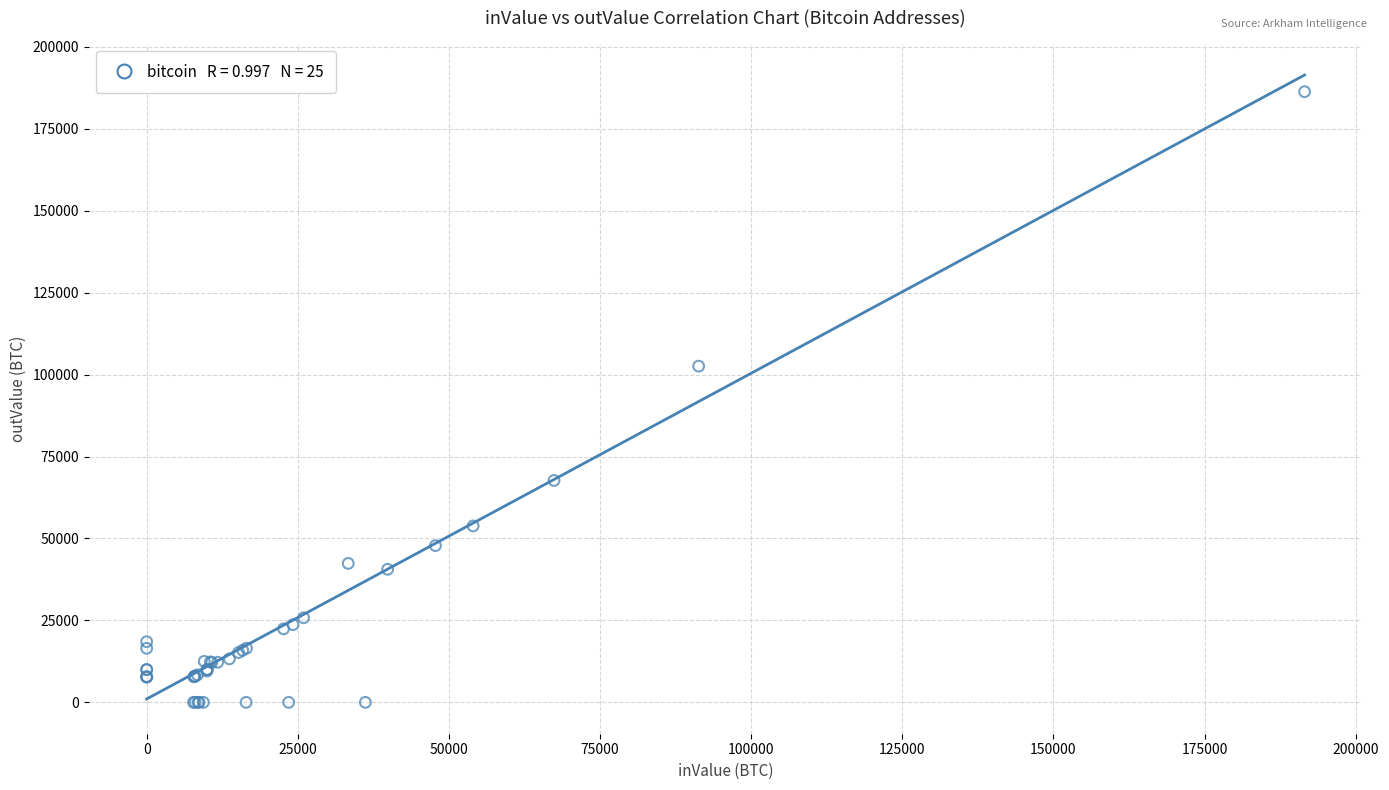

What Y value in the scatter plot is closest to 93158?

102570.7